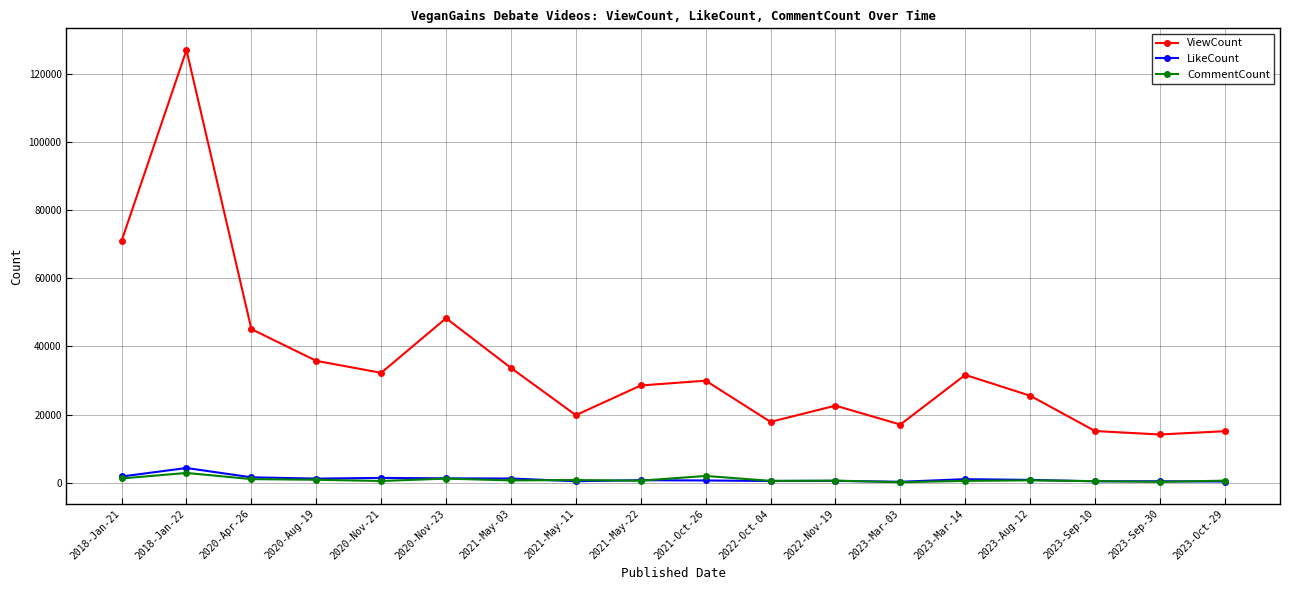

The value of ViewCount at 2021-May-03 is 33691. True or false?

True